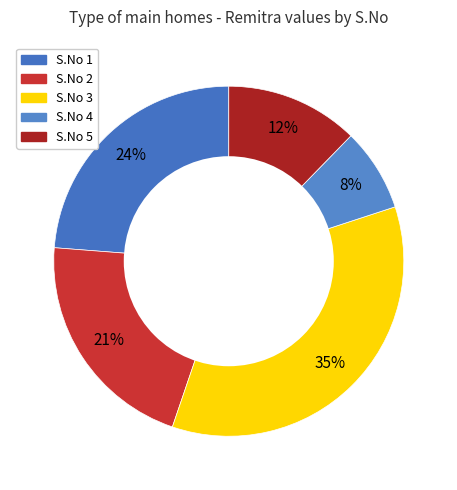

Is there a majority slice in this chart?

No